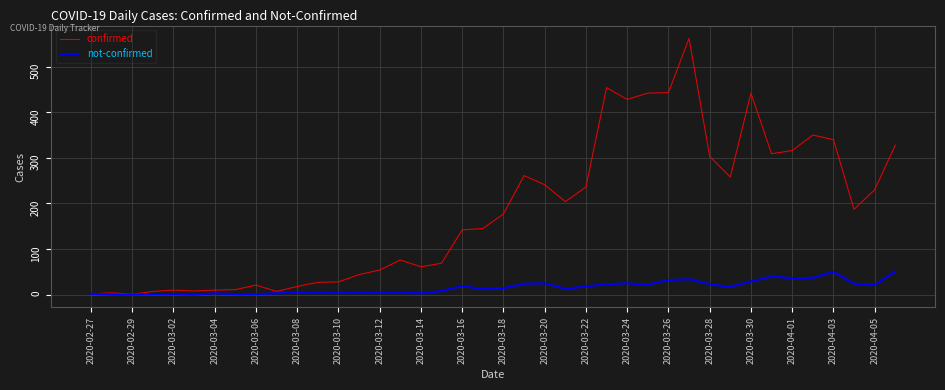

Which series has the largest total across all categories?

confirmed